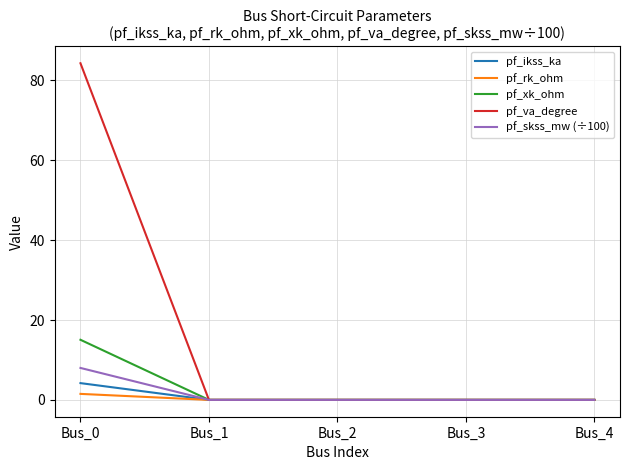

Which series has the widest spread of values?

pf_va_degree